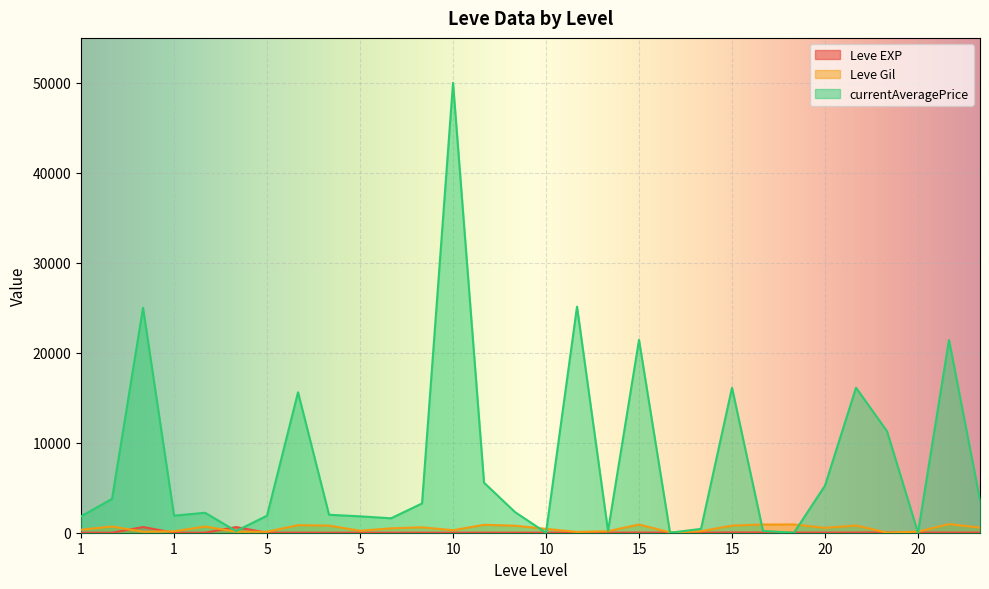

Which has a higher value, 20 or 5?

20